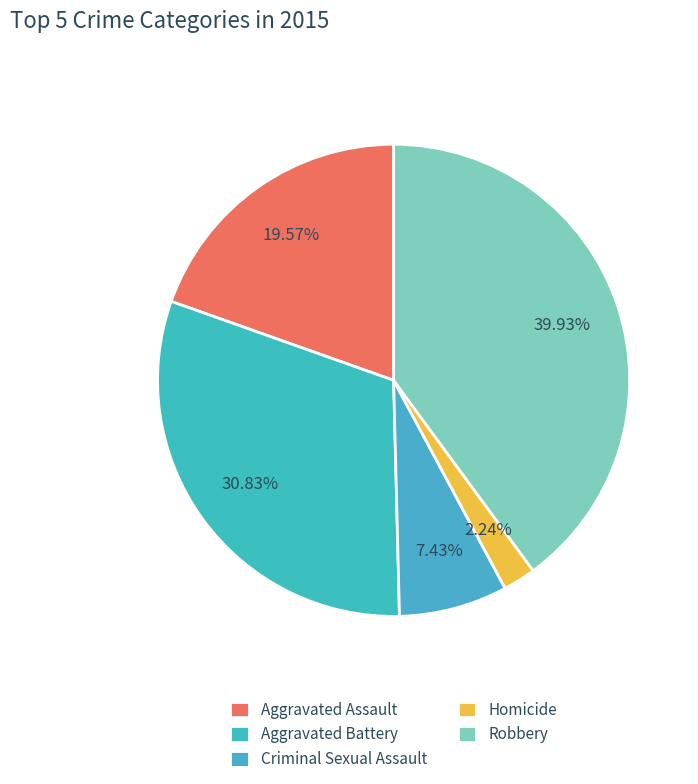

To the nearest percent, what portion does Aggravated Battery represent?

31%